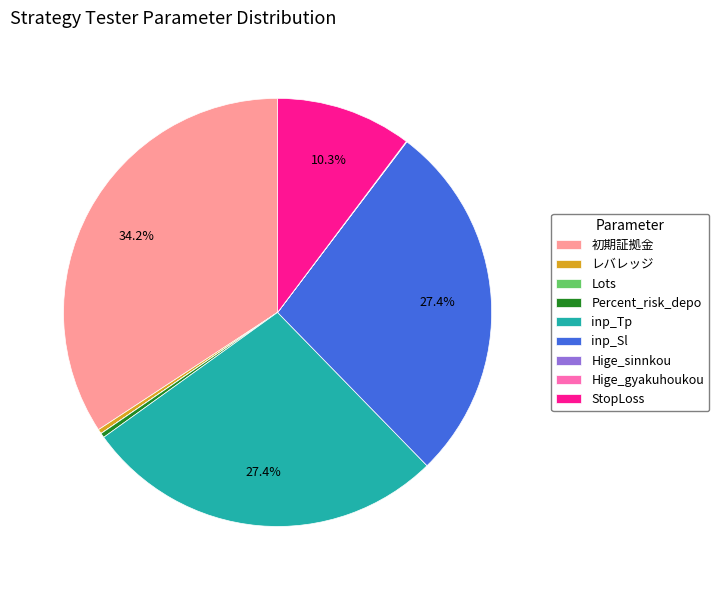

Is it true that レバレッジ is 0% of the pie?

True